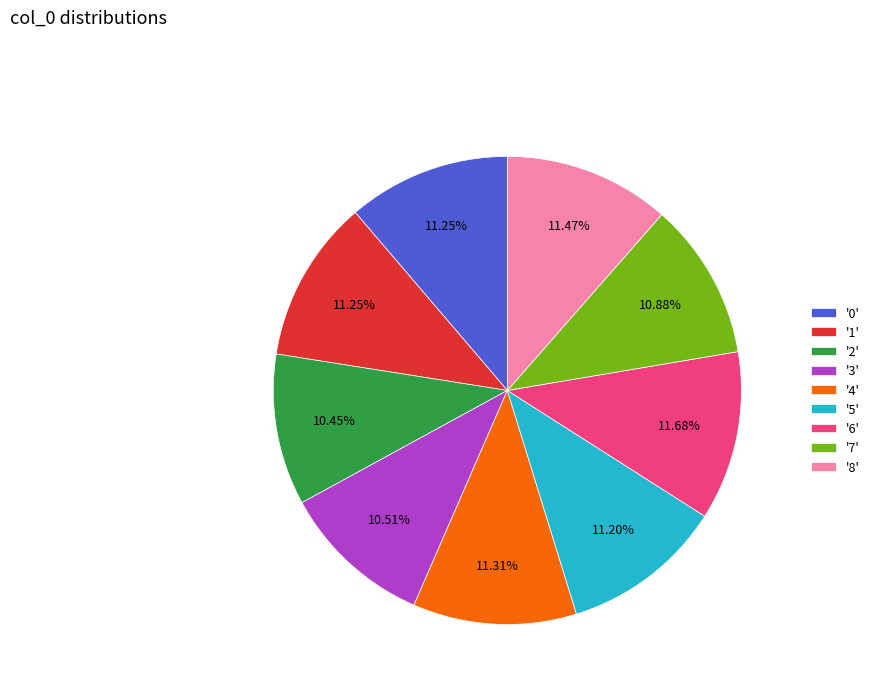

How many segments does this pie chart have?

9